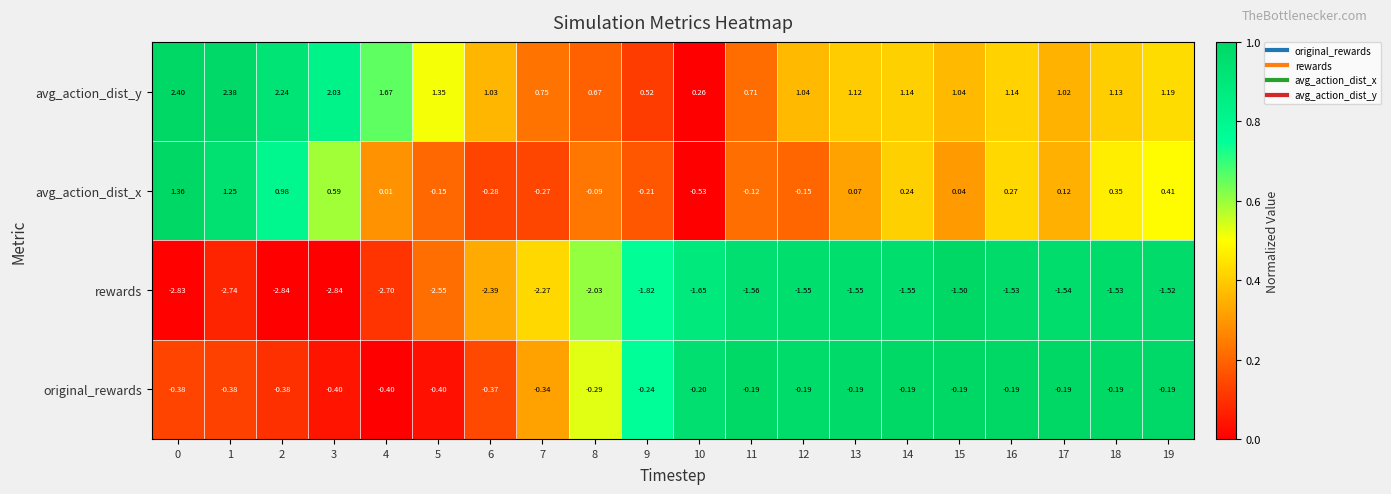

Which series changed the most between 4 and 19?

rewards